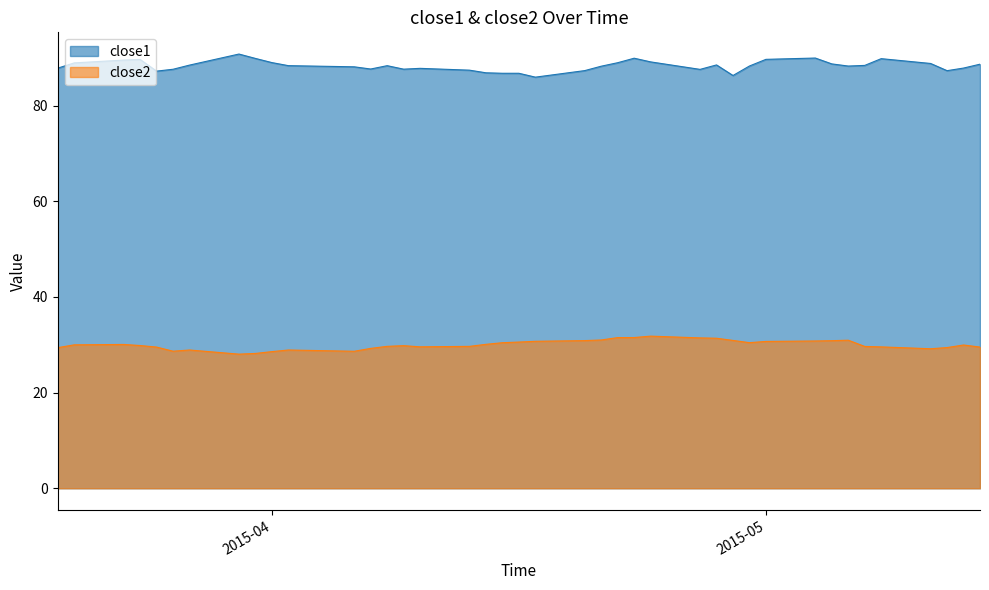

True or false: close1 and close2 cross at least once.

False